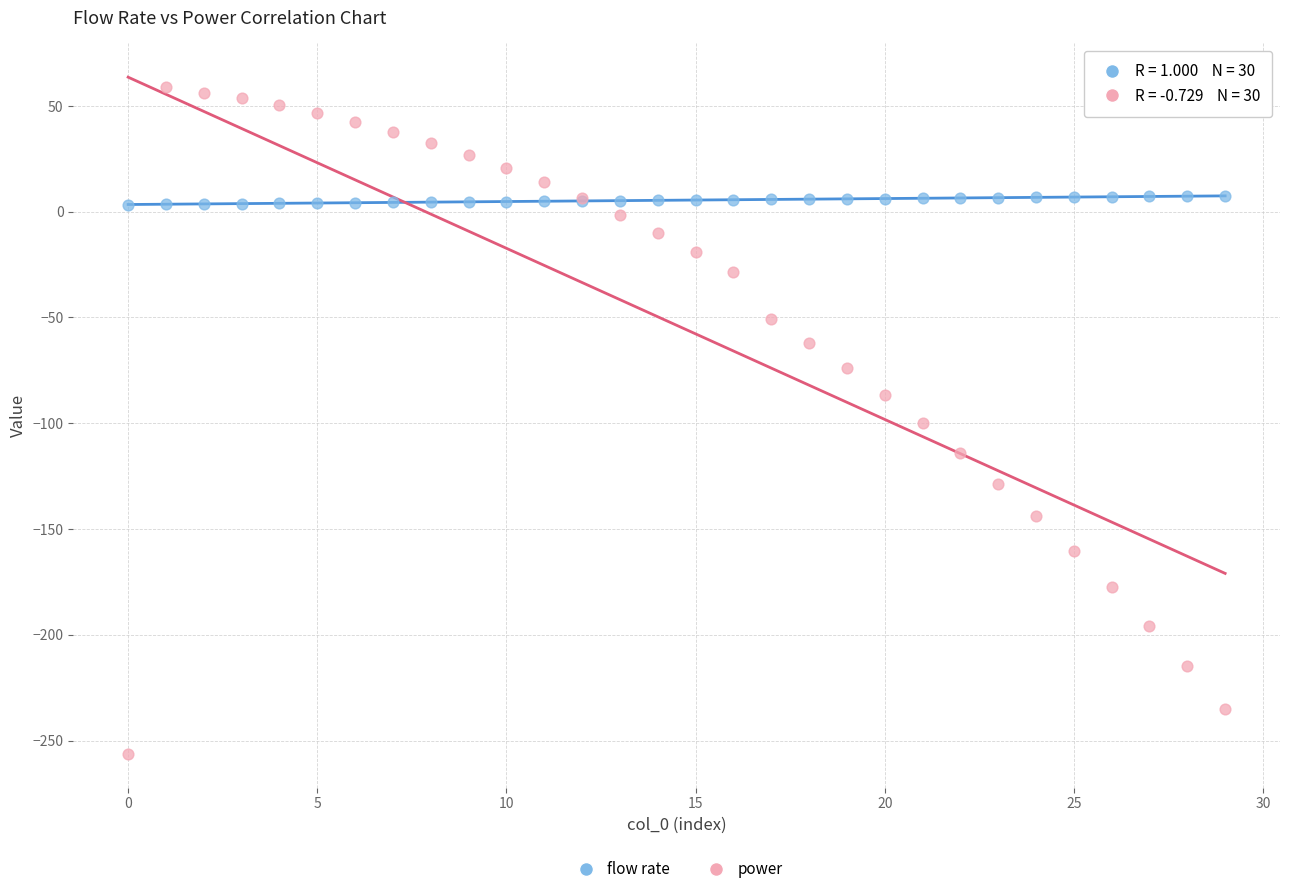

Which series has the largest Y range (max minus min)?

power